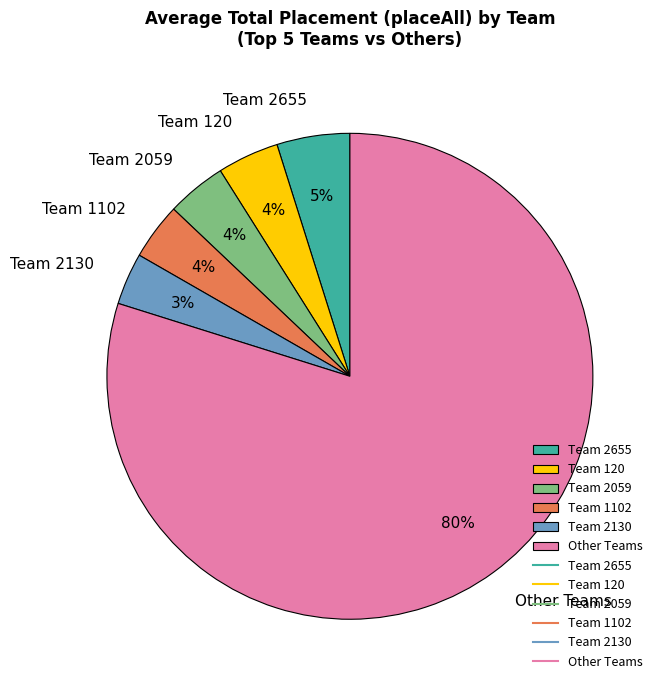

Which has a higher value, Team 2655 or Team 2059?

Team 2655